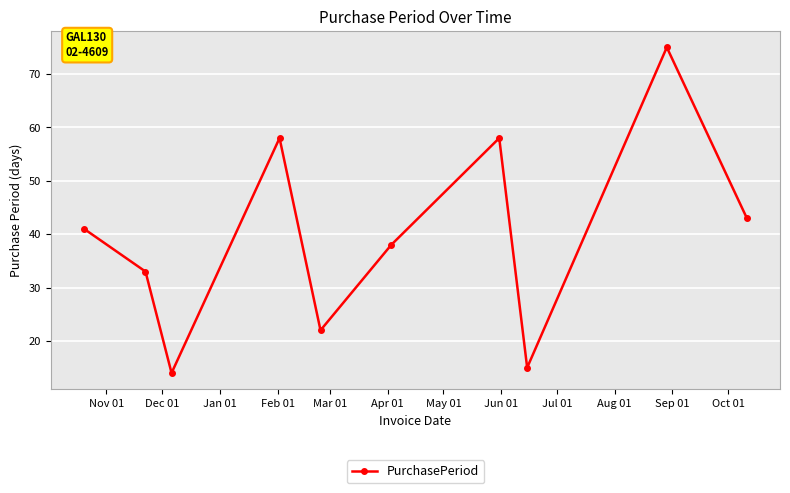

What is the value of the 6th point from the left?

38